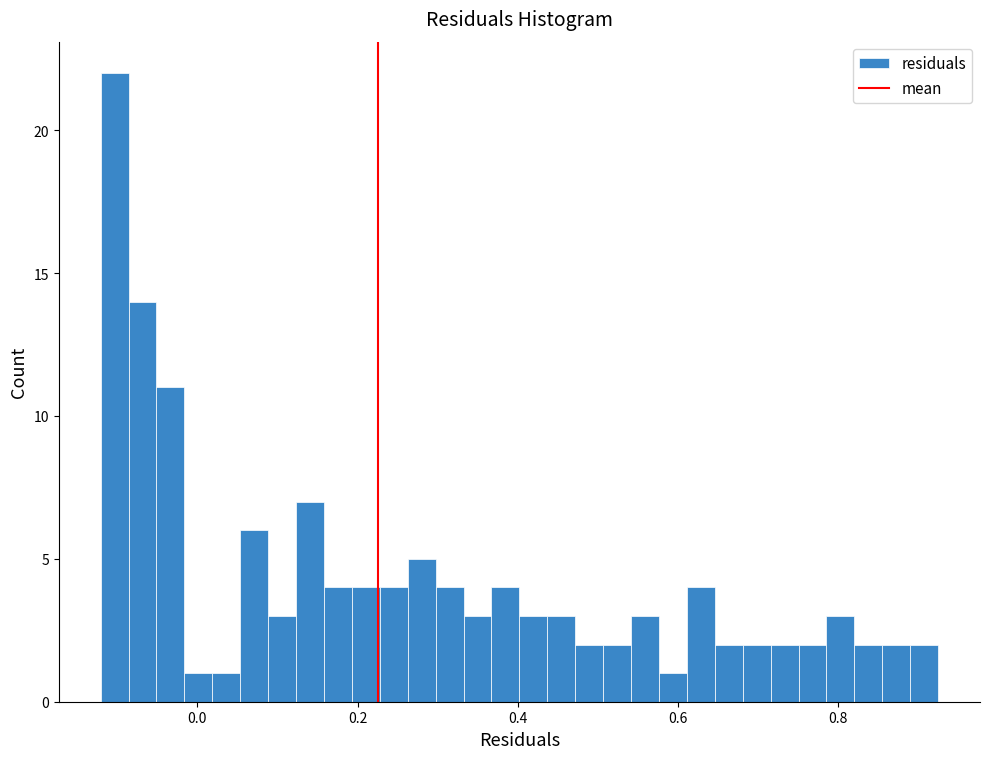

Around what value on the x-axis is the tallest bar? Give the approximate position of its centre, as read against the axis.

-0.10